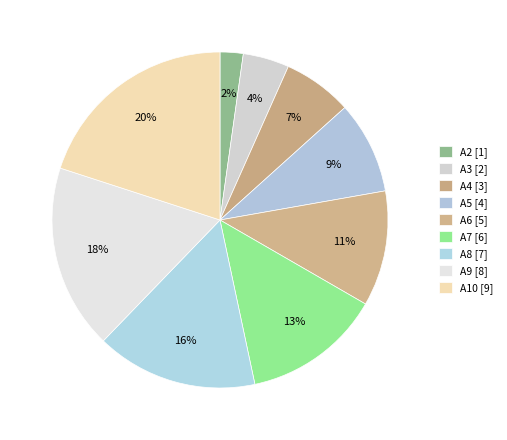

What is the ratio of the value at A6 to the value at A5?

1.2